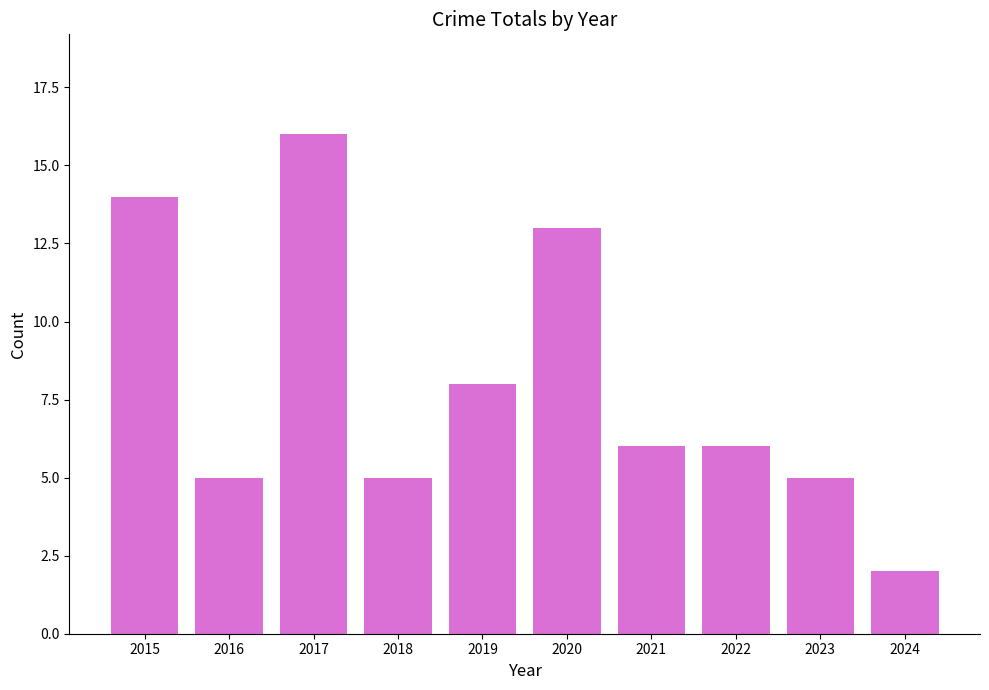

What is the change in value from 2023 to 2024?

-3